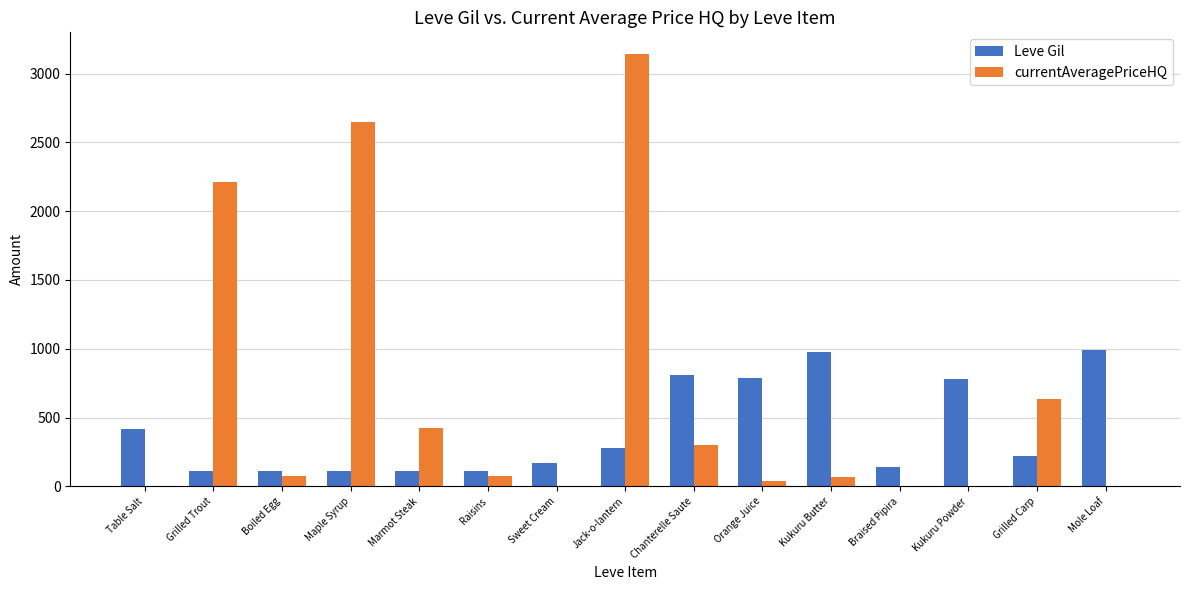

Which series changed the most between Maple Syrup and Marmot Steak?

currentAveragePriceHQ